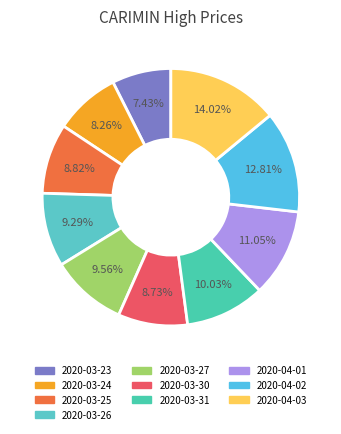

Which has a higher value, 2020-04-01 or 2020-03-26?

2020-04-01